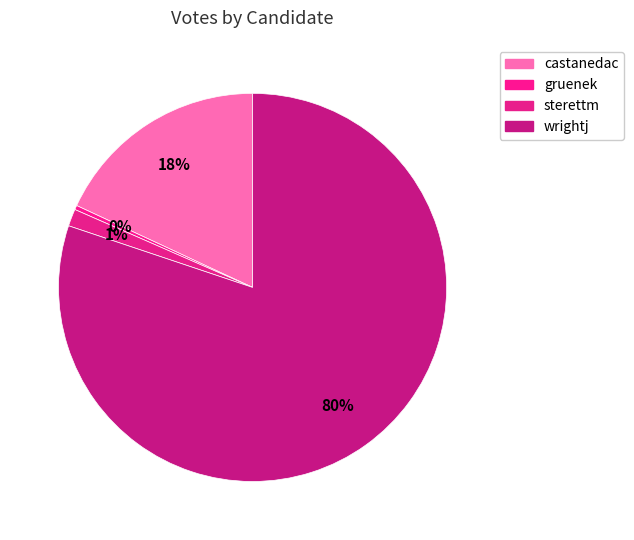

How many slices are in this pie chart?

4